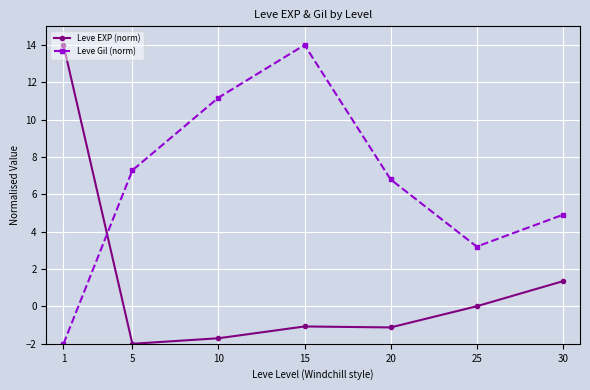

Where is Leve EXP (norm) nearest to the value 6?

30